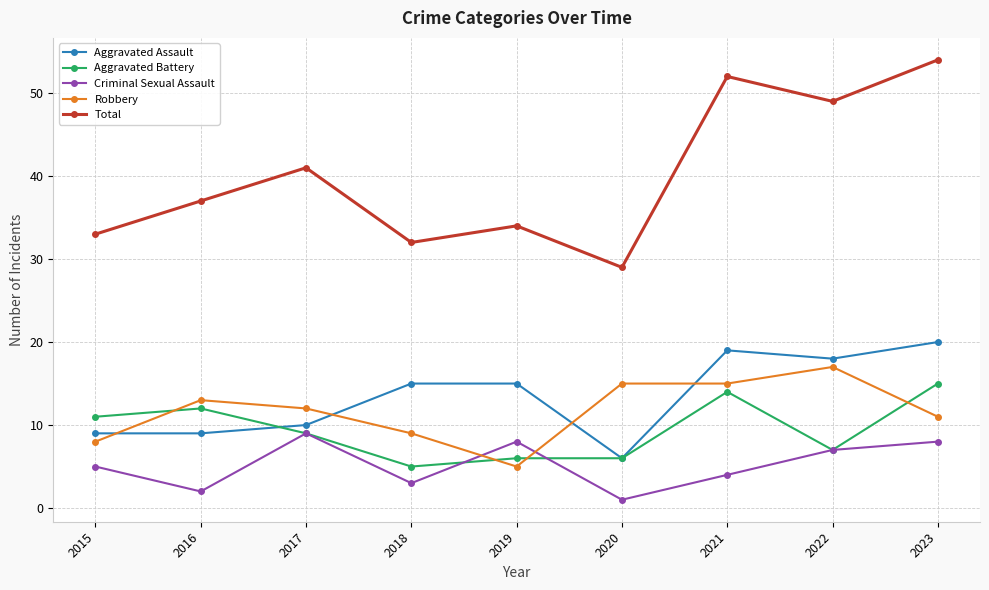

Which series has the largest range (max minus min)?

Total